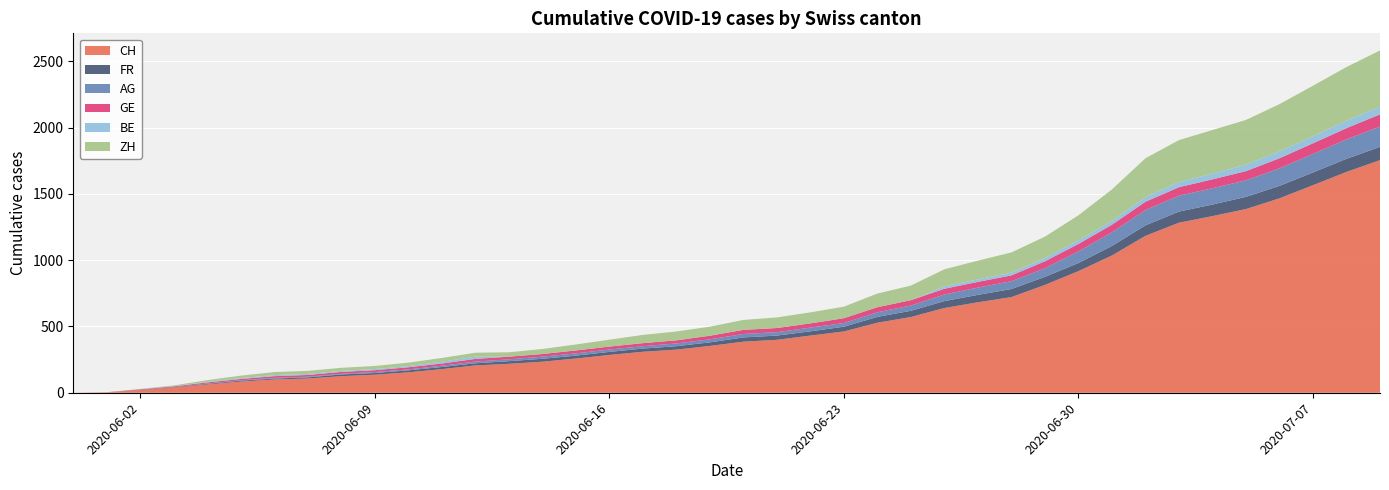

What is the sum of the FR values at 2020-07-03 and 2020-06-09?

97